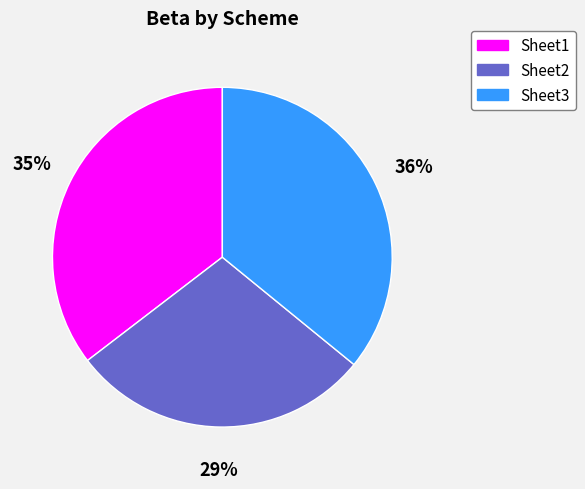

Is there any slice that represents more than half of the pie?

No